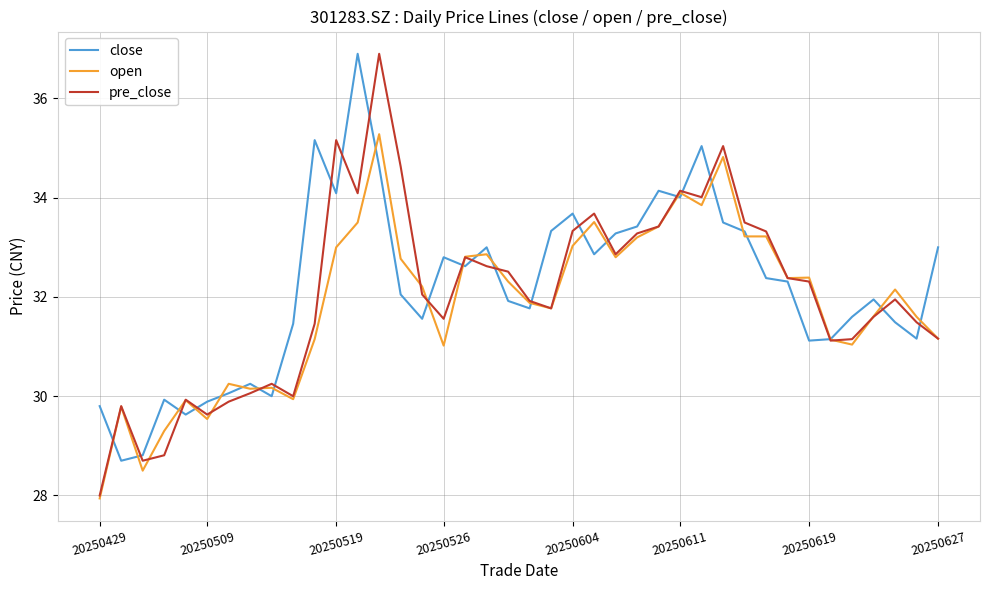

What is the minimum value for pre_close?

28.0